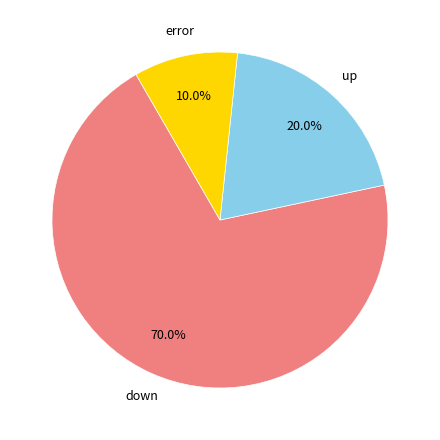

How many segments does this pie chart have?

3